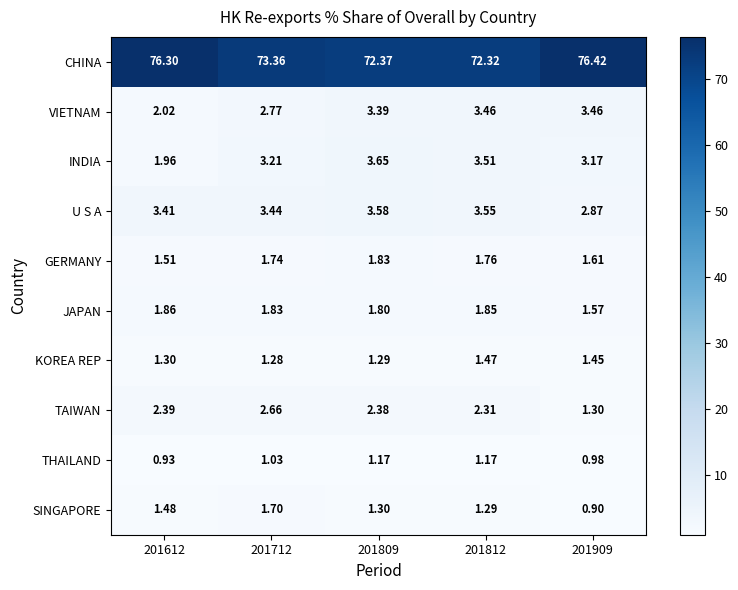

At which category is the sum across all series the highest?

201909